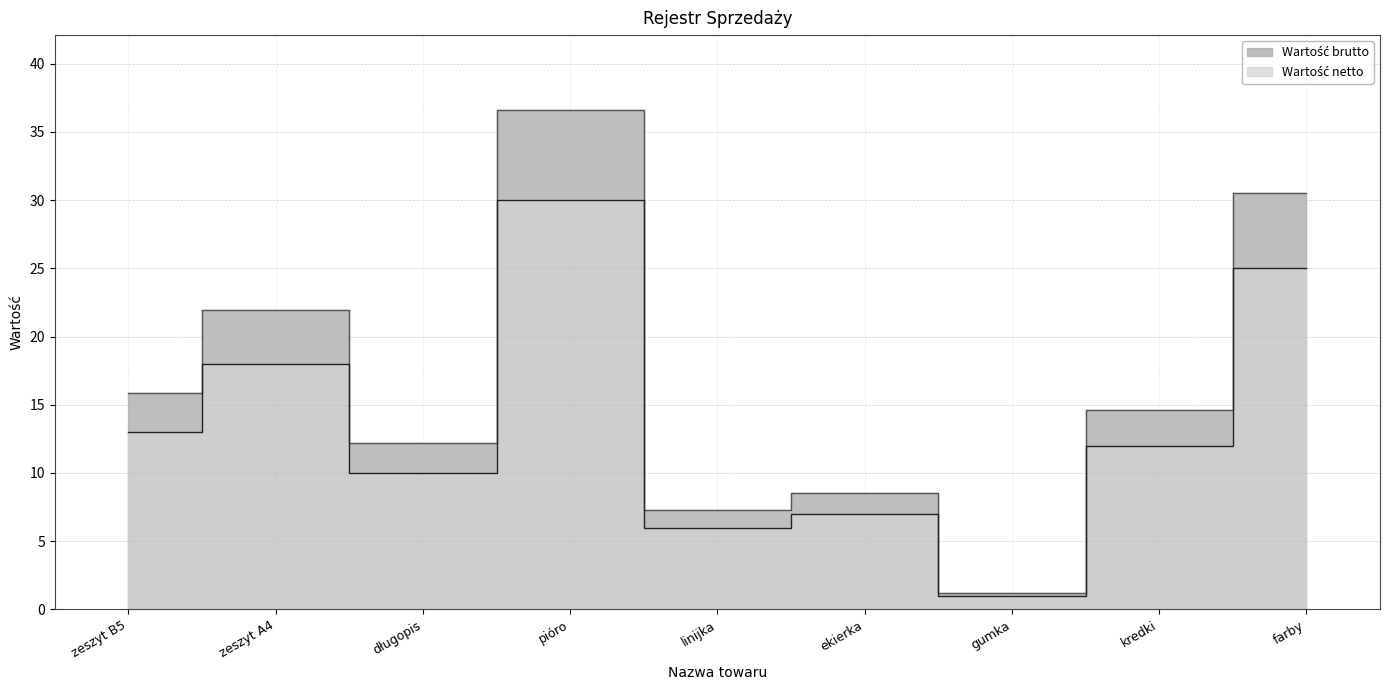

What is the total value across all series at ekierka?

15.5